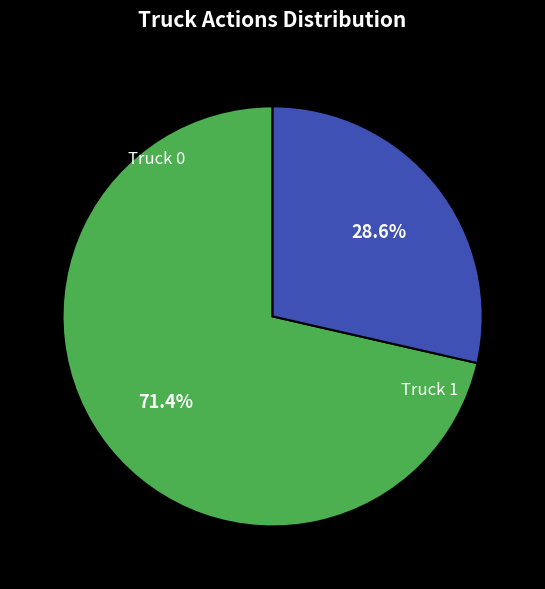

Rank the categories by value from highest to lowest.

Truck 0, Truck 1